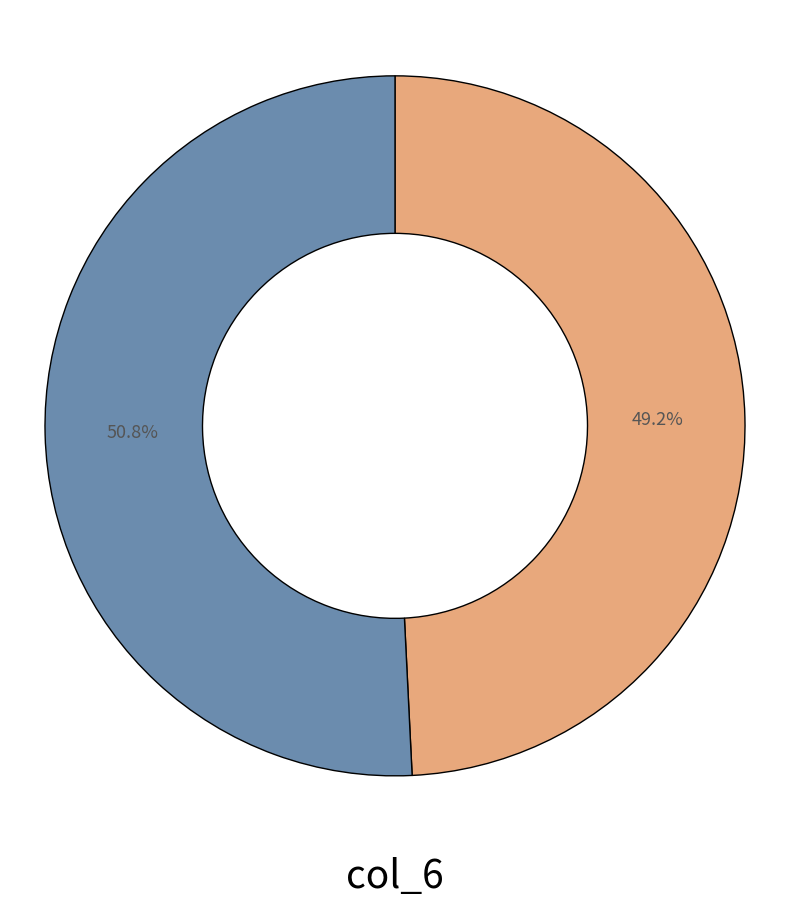

Does any single category account for the majority?

Yes